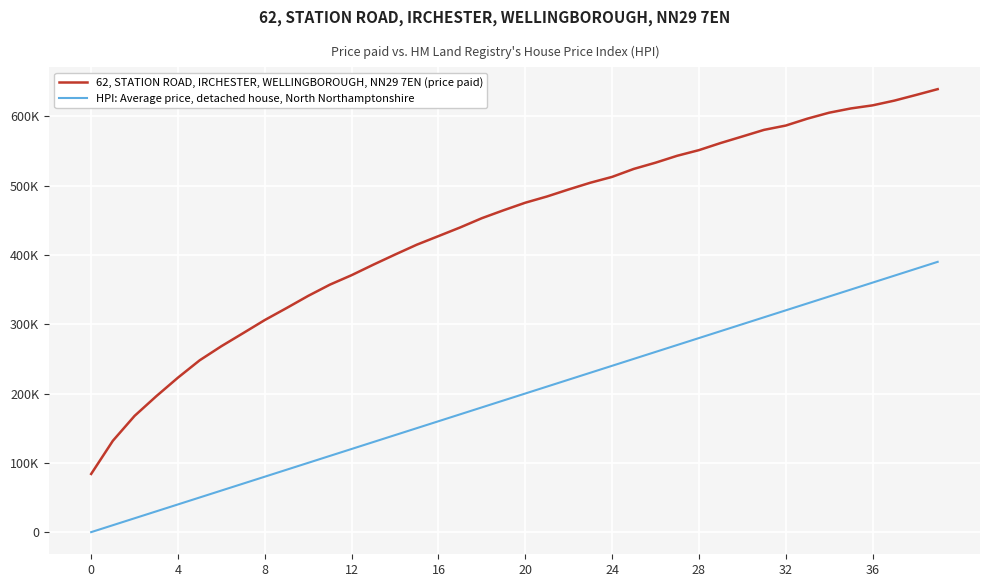

Reading right to left, transcribe all the data shown in this chart.

62, STATION ROAD, IRCHESTER, WELLINGBOROUGH, NN29 7EN (price paid): 639.2	630.7	622.6	615.8	611.3	605.2	596.6	586.6	580.4	570.9	561.4	551.2	543.0	533.0	524.1	512.6	504.2	494.5	484.3	475.3	464.4	453.0	439.6	427.1	414.7	400.5	385.9	370.8	357.1	340.9	323.3	306.0	287.1	268.3	247.9	222.9	196.1	167.7	131.8	84.0
HPI: Average price, detached house, North Northamptonshire: 390.0	380.0	370.0	360.0	350.0	340.0	330.0	320.0	310.0	300.0	290.0	280.0	270.0	260.0	250.0	240.0	230.0	220.0	210.0	200.0	190.0	180.0	170.0	160.0	150.0	140.0	130.0	120.0	110.0	100.0	90.0	80.0	70.0	60.0	50.0	40.0	30.0	20.0	10.0	0.0